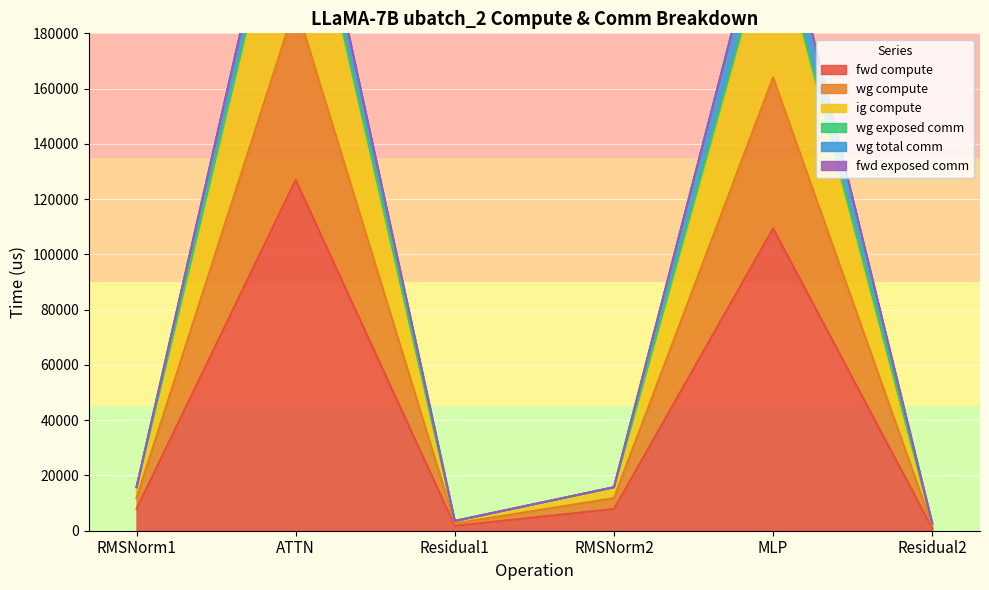

What is the value of the fwd compute point at the 2nd from the left?

126936.7